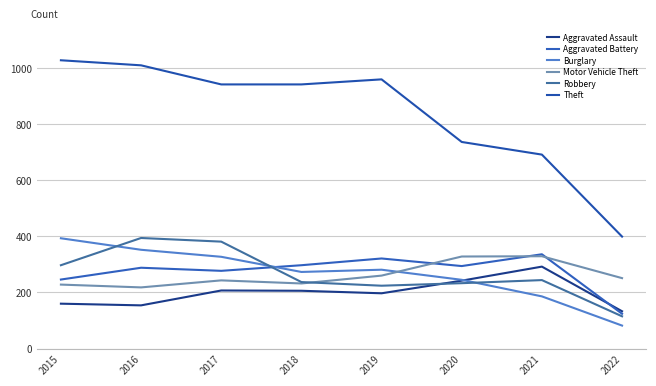

How many lines are shown in the chart?

6